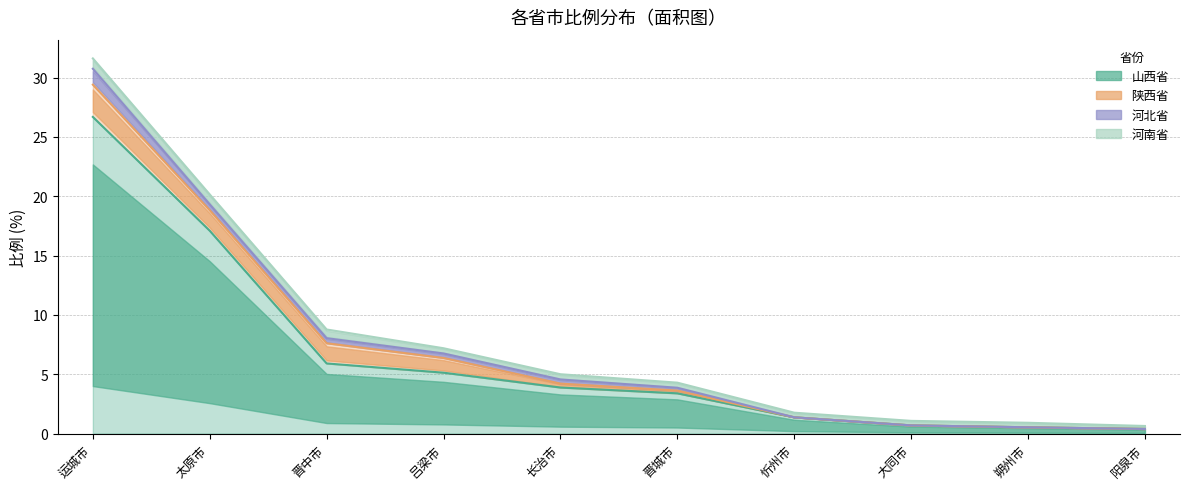

What is the highest value of the 河南省 series?

0.9